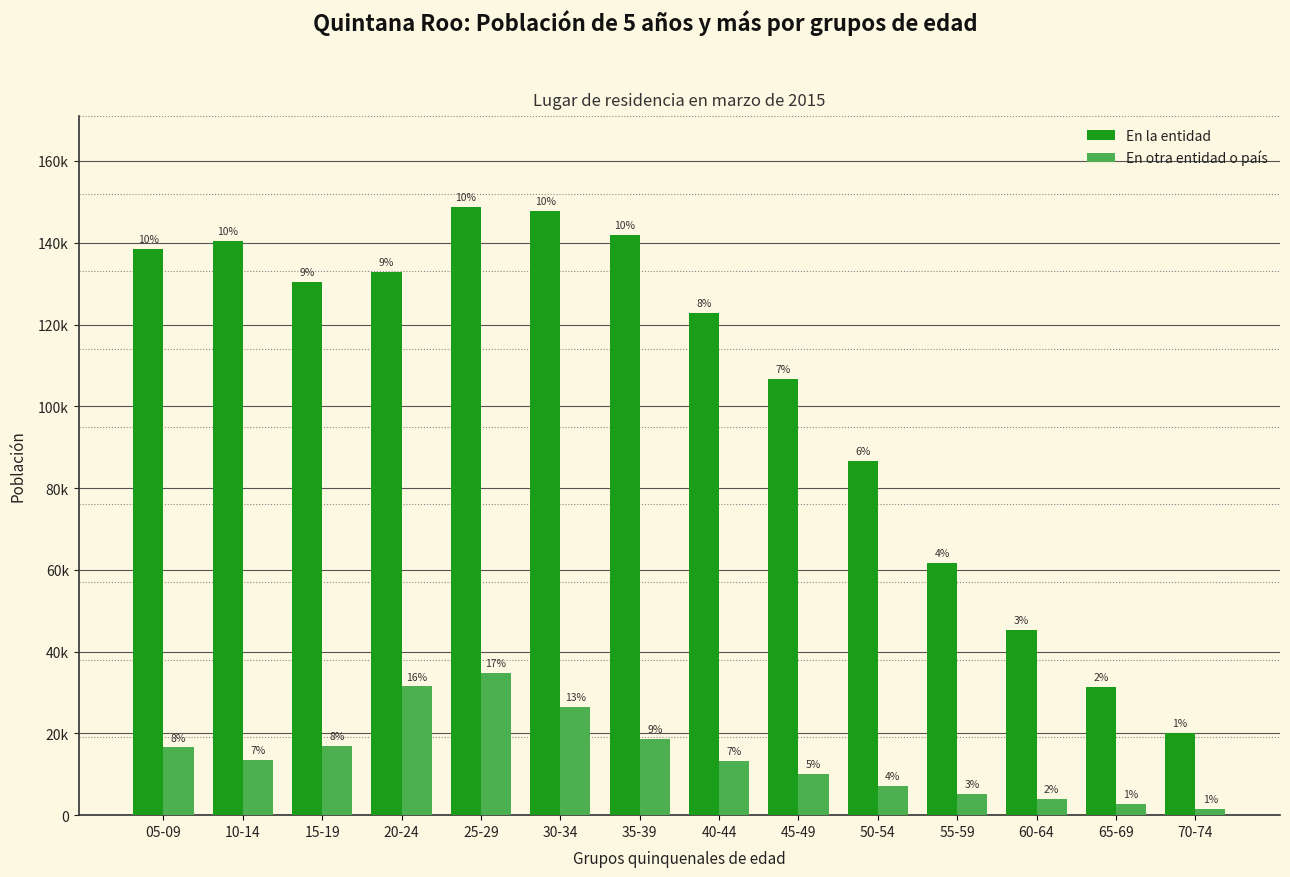

What position from the right is 10-14?

13